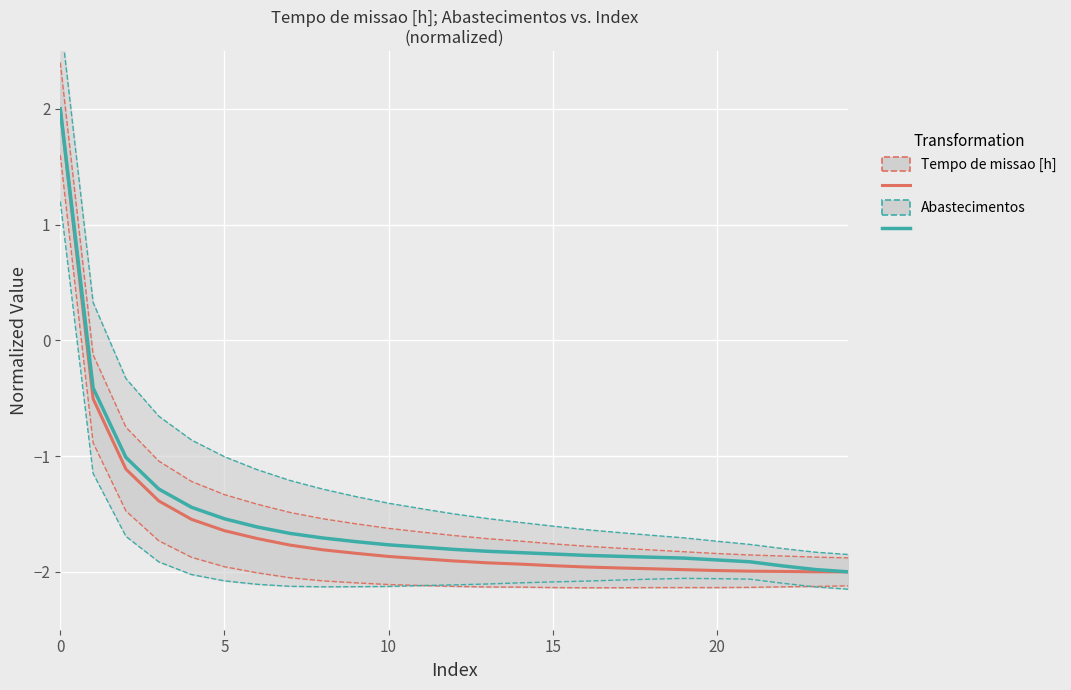

Count the number of categories in the chart.

25